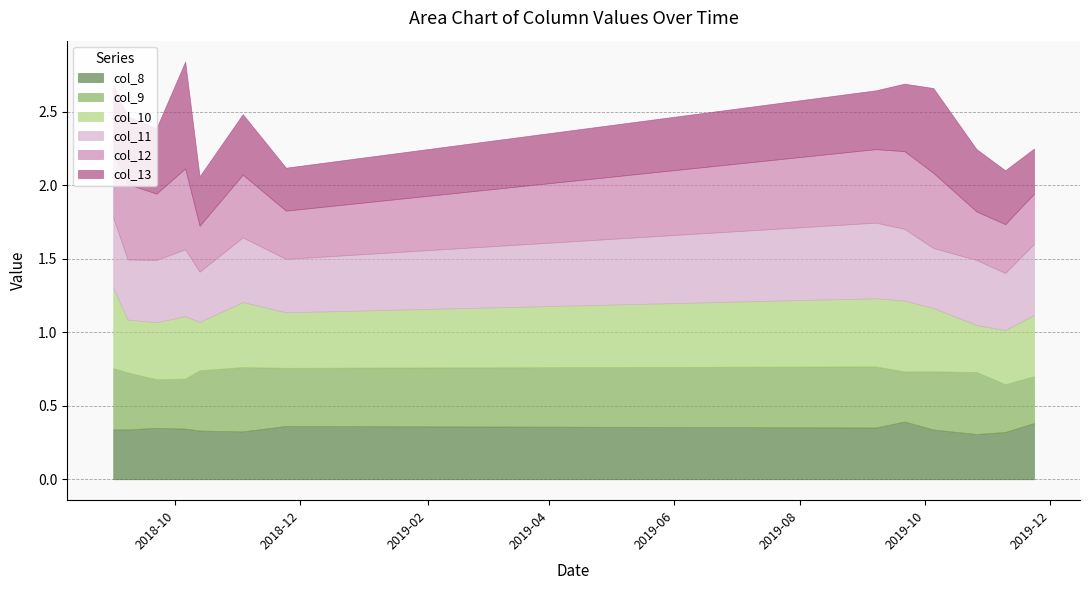

How many interior local valleys does the col_10 series have?

4